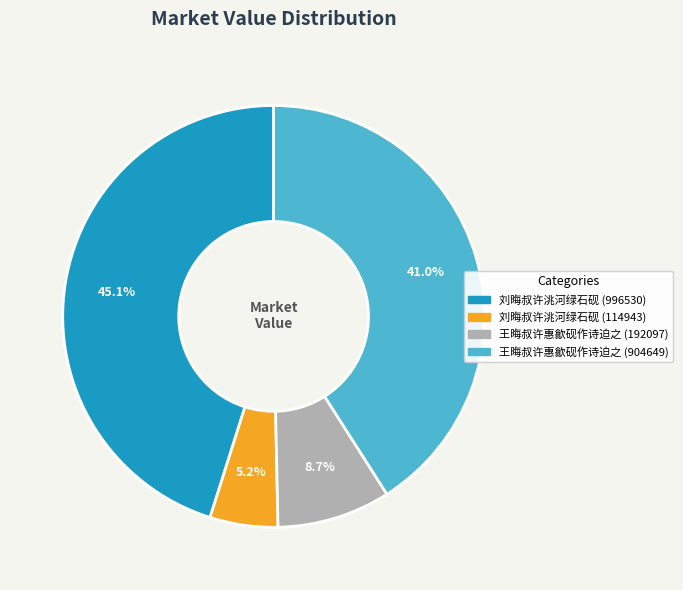

Combined, what portion of the pie is 王晦叔许惠歙砚作诗迫之 (192097) and 刘晦叔许洮河绿石砚 (114943)?

13.9%